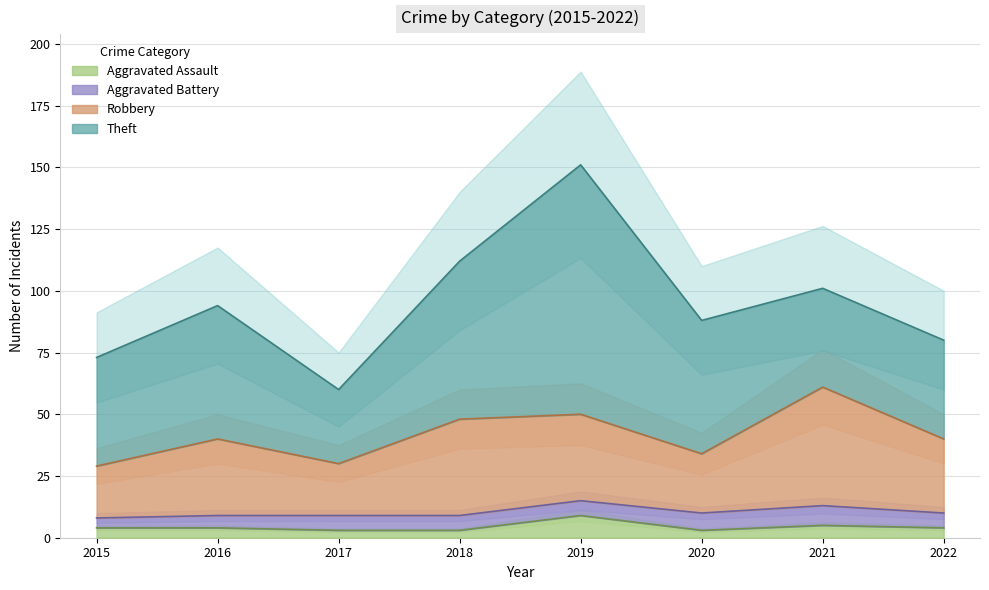

Where is the first local maximum for Aggravated Assault?

2019